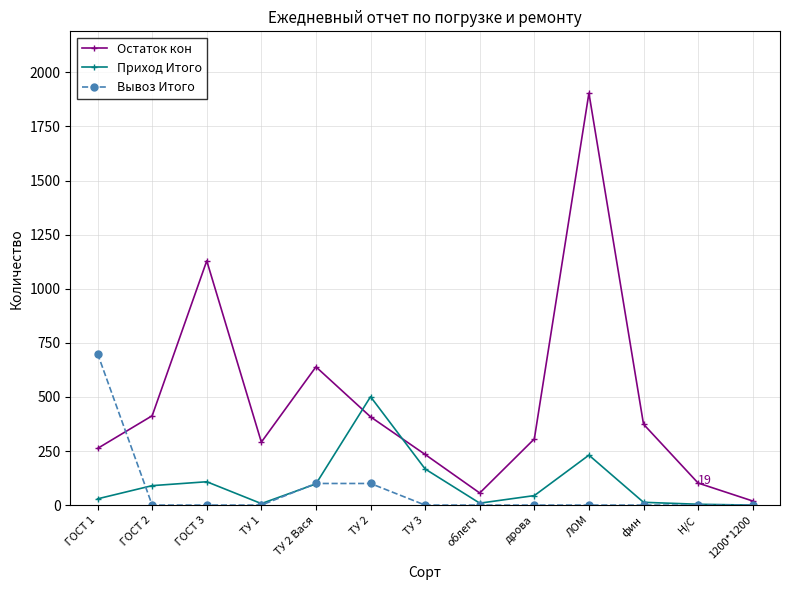

What is the difference between the second highest and second lowest values in the Остаток кон series?

1073